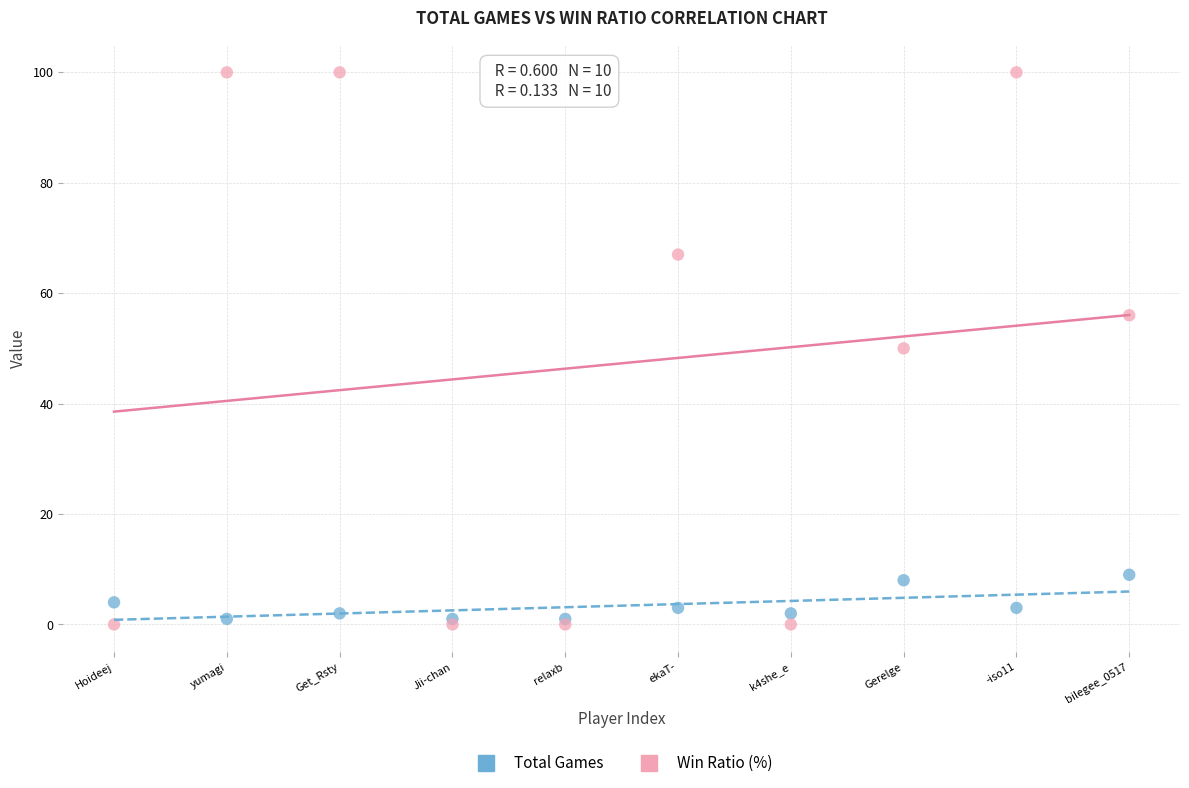

Which series has the widest spread of Y values?

Win Ratio (%)